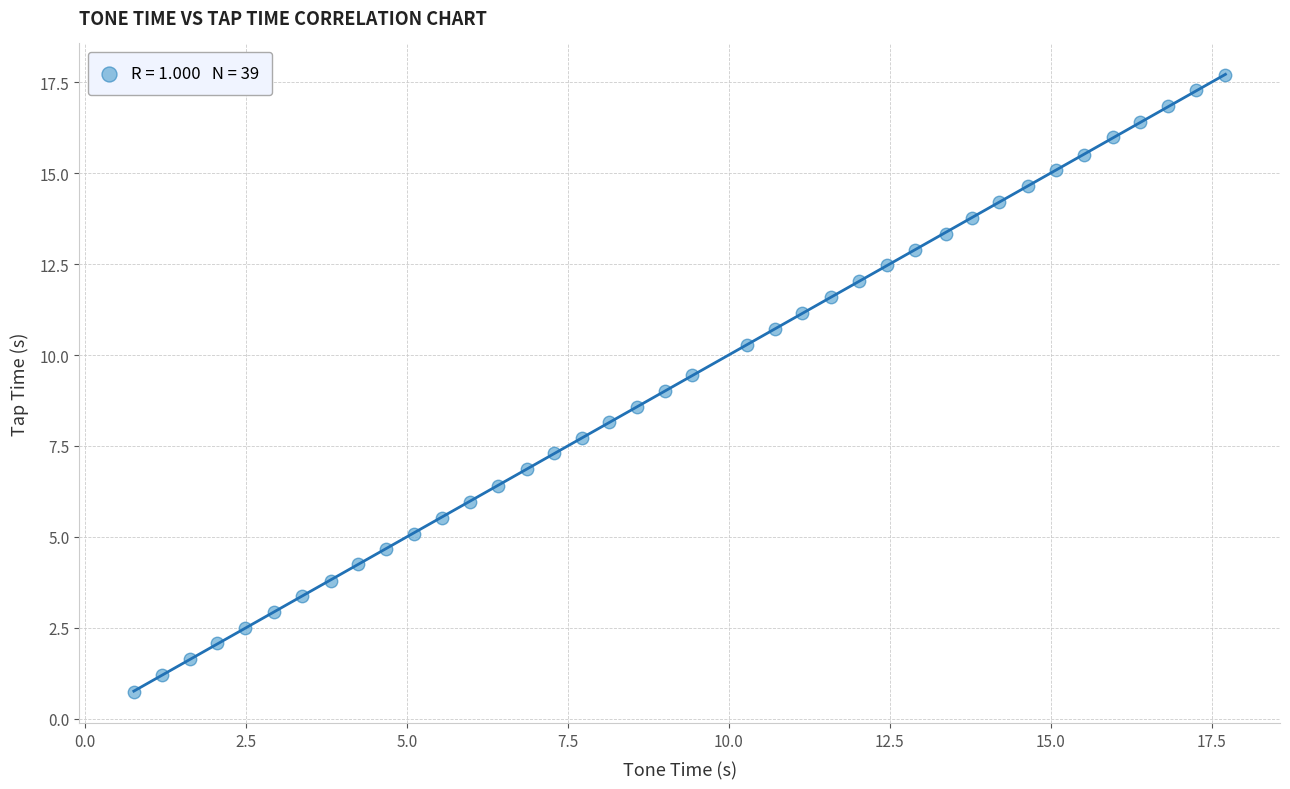

What is the range of Y values (max minus min)?

17.0